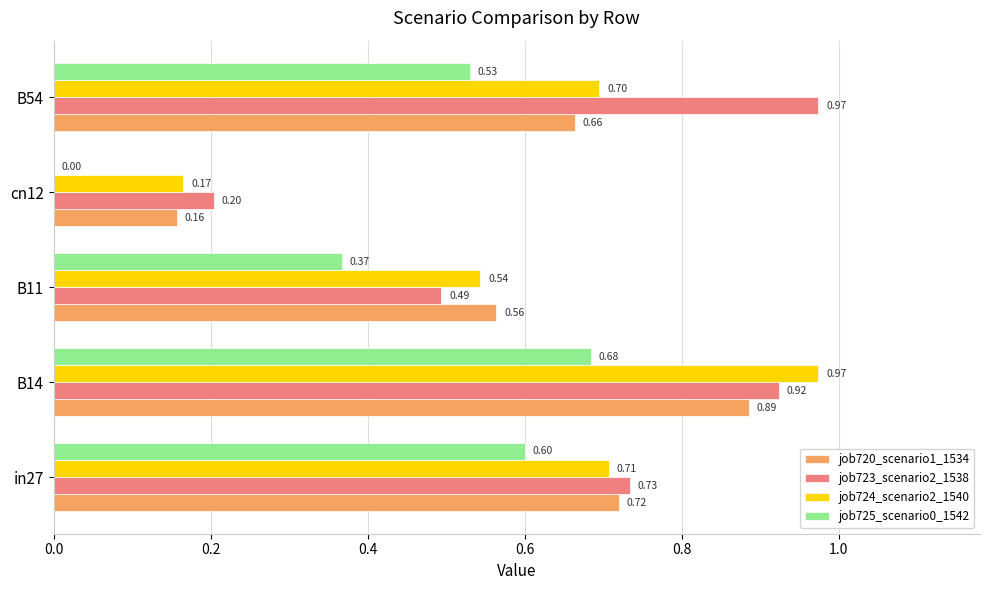

What is the sum of all job723_scenario2_1538 values?

3.3